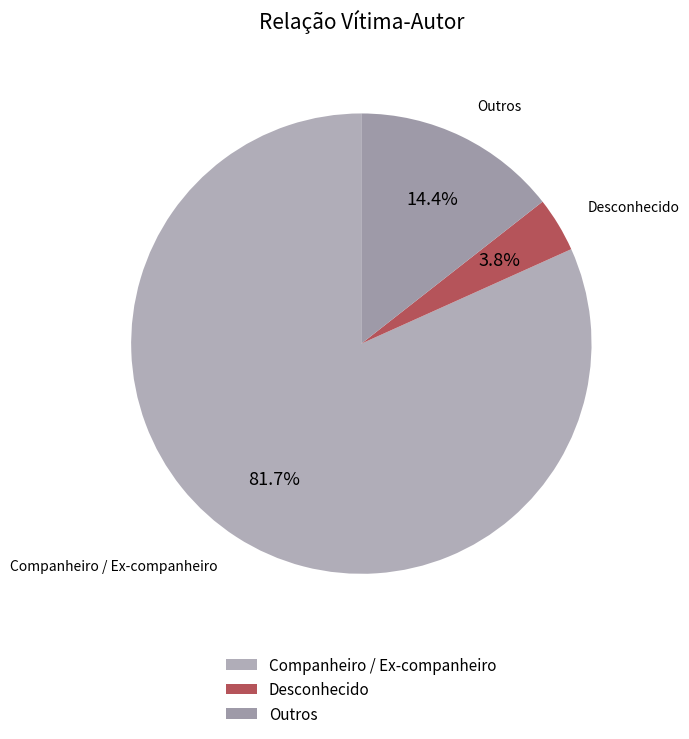

Is it true that Outros is 24% of the pie?

False